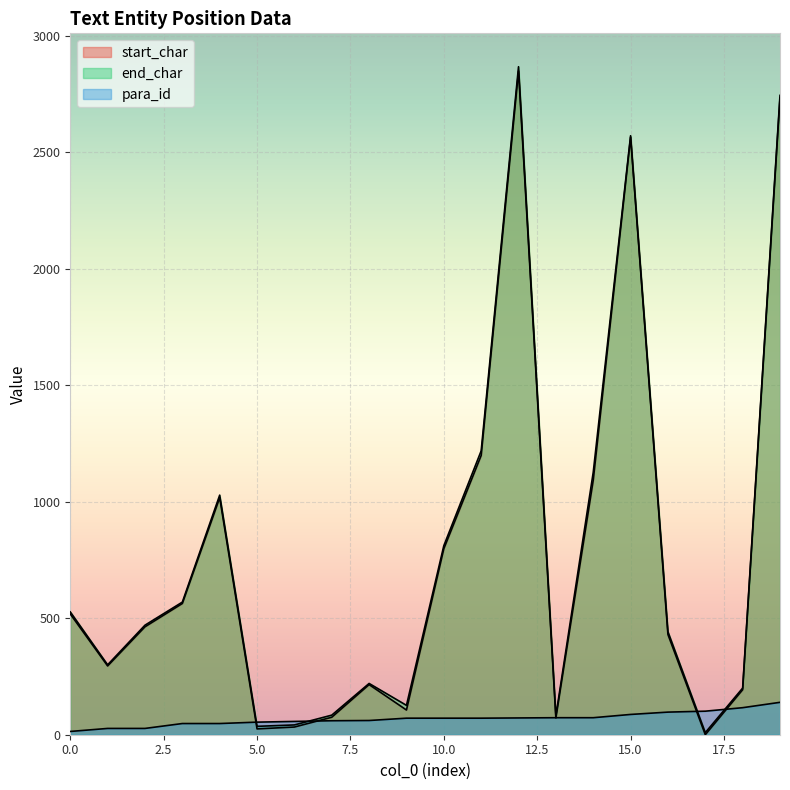

The para_id series shows 48 at 4. True or false?

True